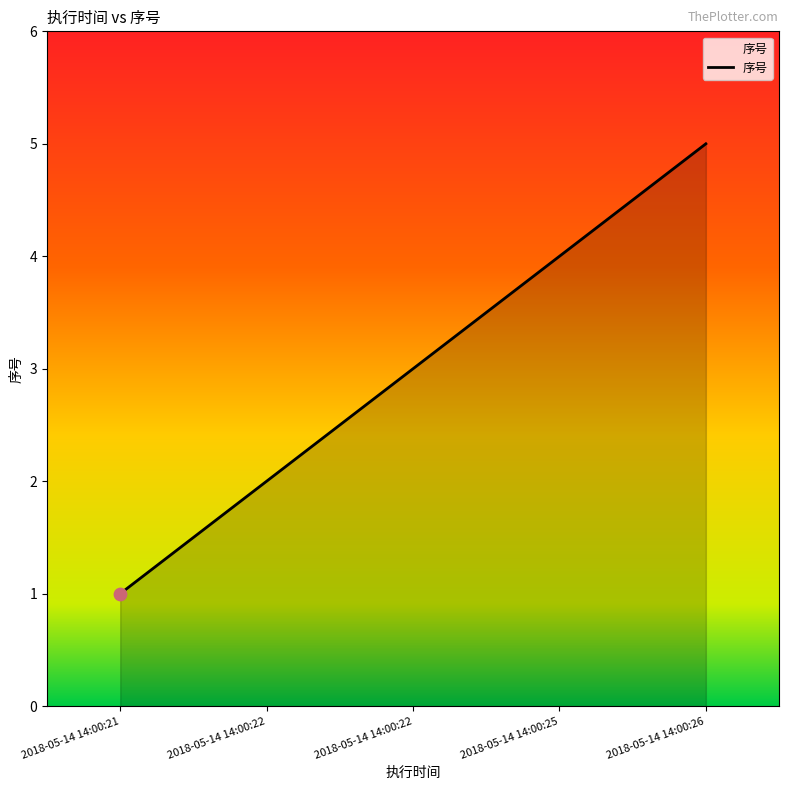

What is the change in value from 2018-05-14 14:00:22 to 2018-05-14 14:00:26?

+2